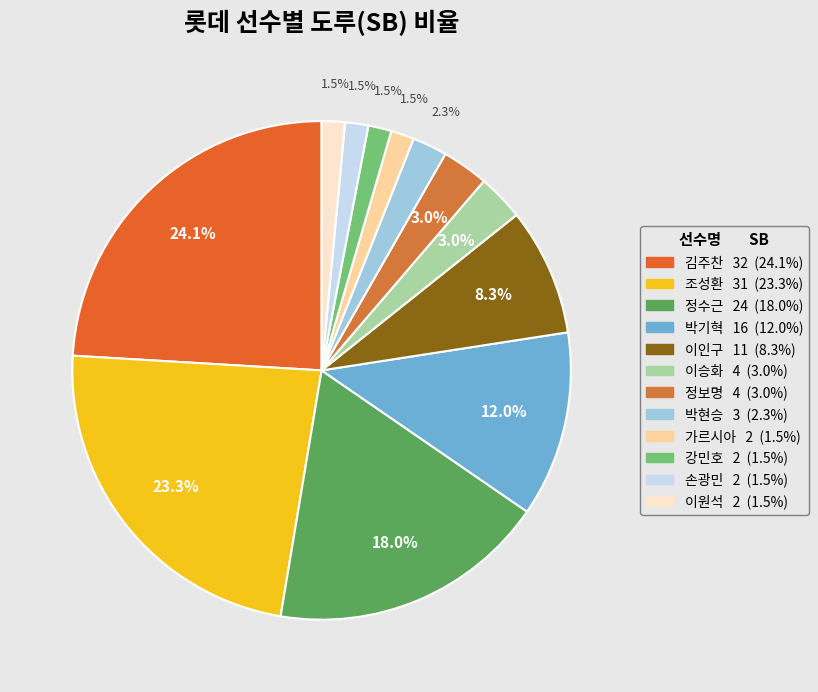

How many slices are in this pie chart?

12